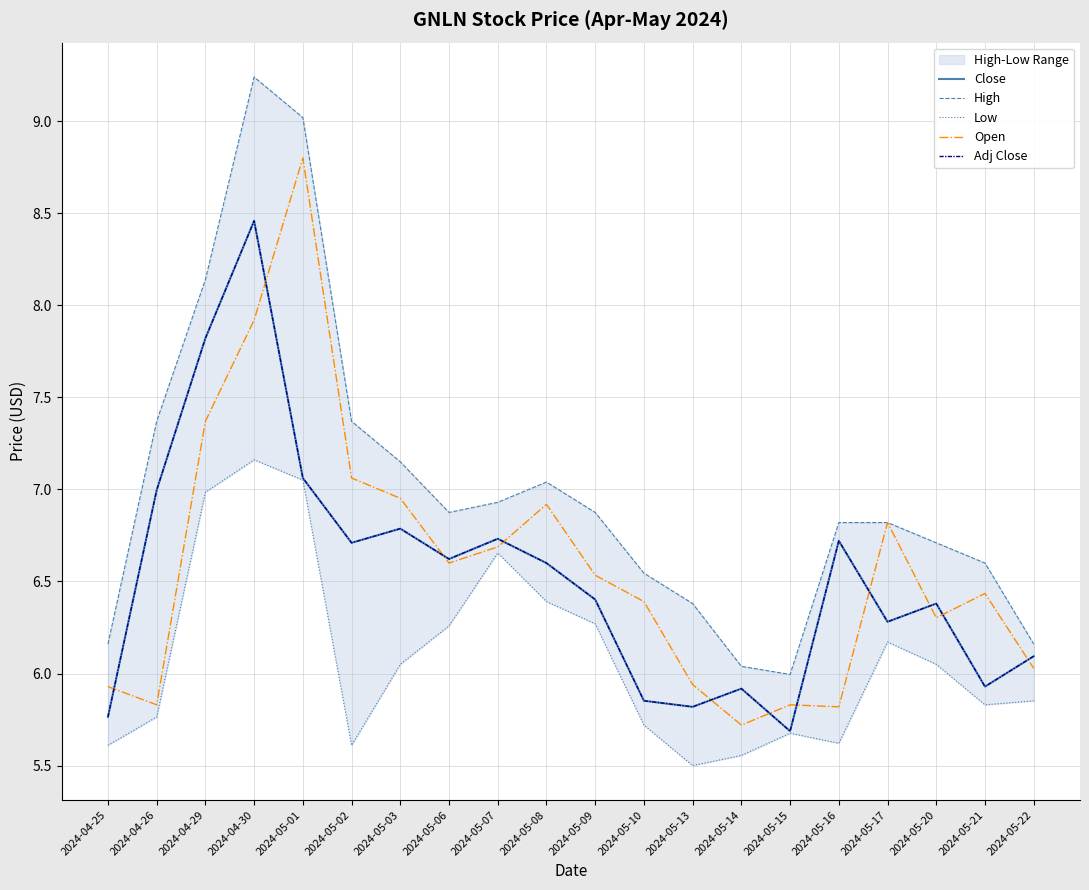

How many lines are shown in the chart?

5